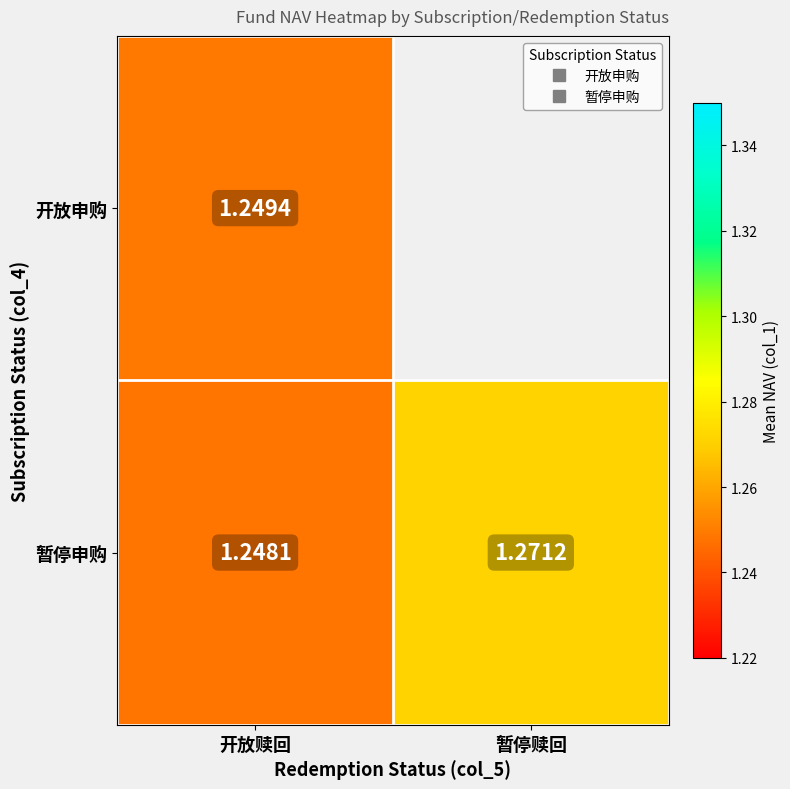

The value of 暂停申购 at 暂停赎回 is 1.3. True or false?

True